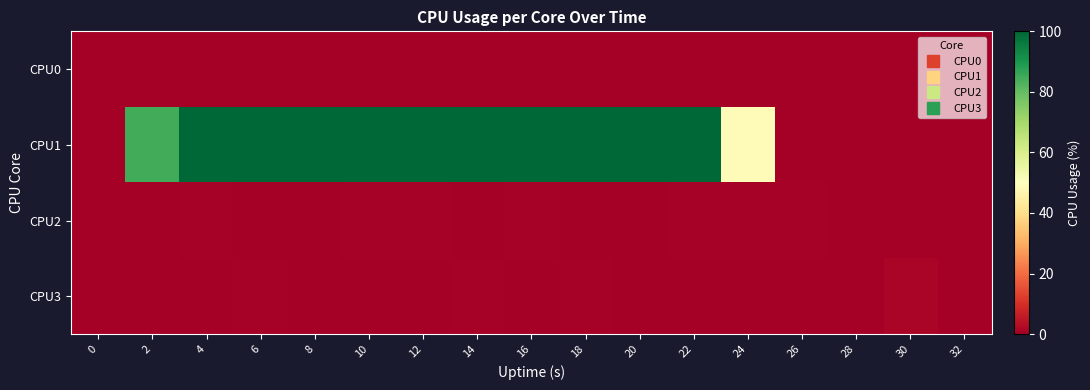

How many categories are shown in the chart?

17